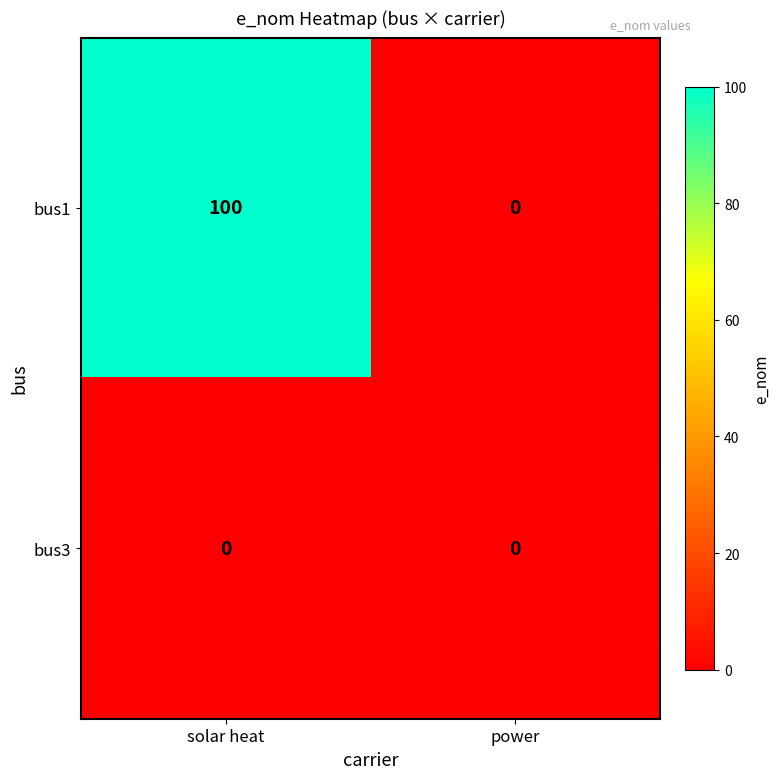

Reading left to right, what are all the values shown in this chart?

bus1: solar heat=100	power=0
bus3: solar heat=0	power=0